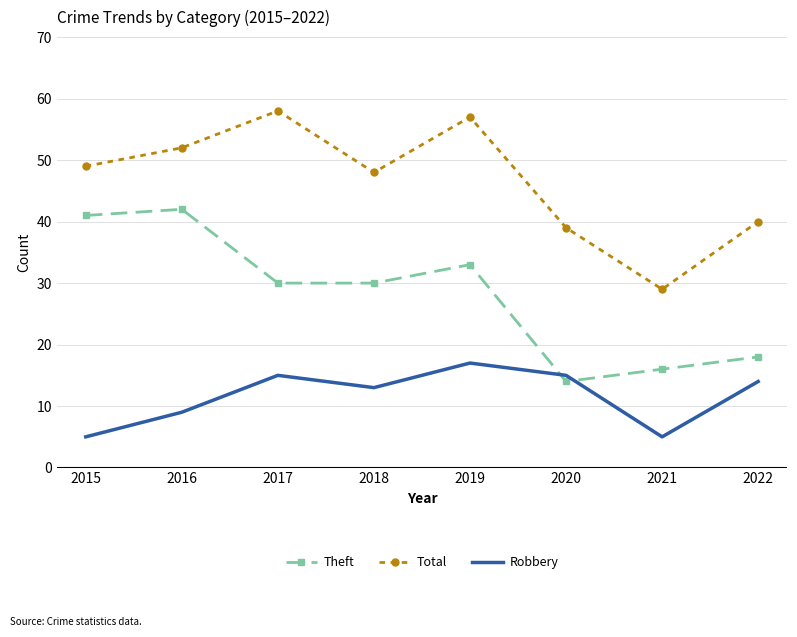

Which category has the highest value across all series?

2017